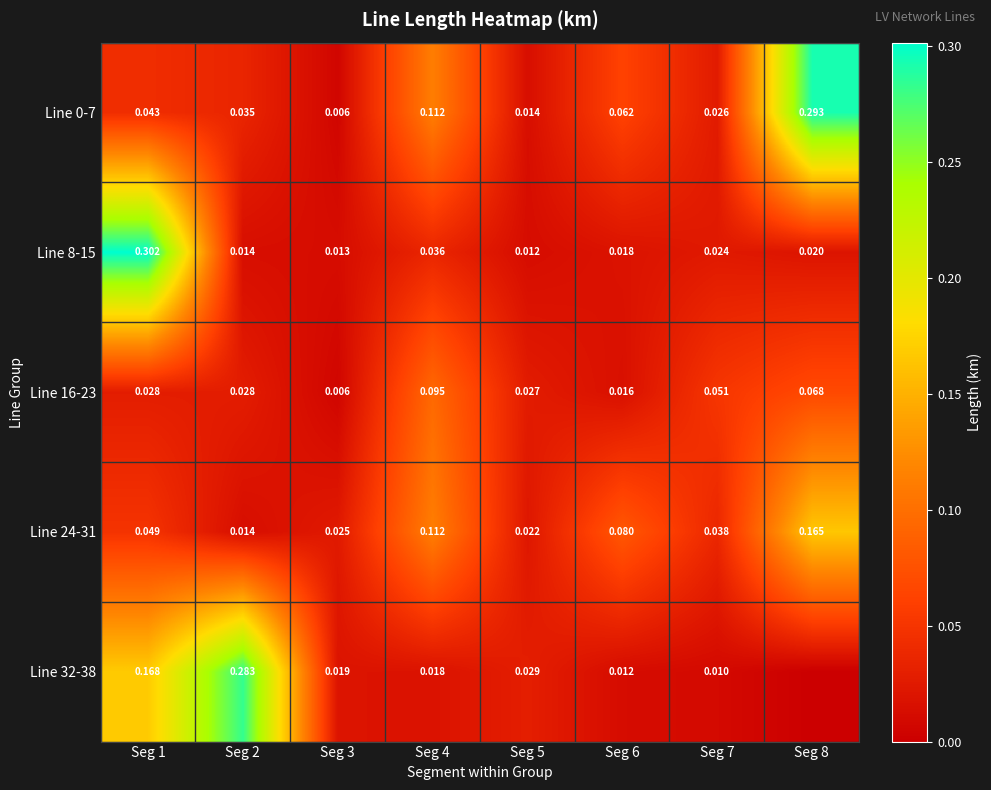

What is the spread (max minus min) of values at Seg 6?

0.1